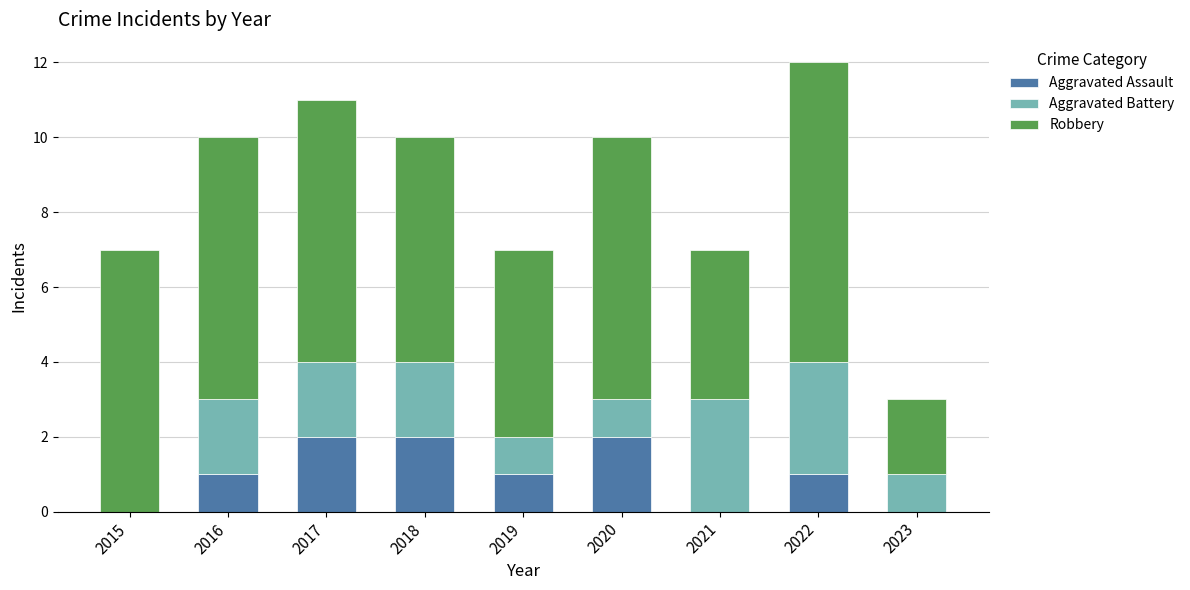

What are all the series names shown in the legend?

Aggravated Assault, Aggravated Battery, Robbery